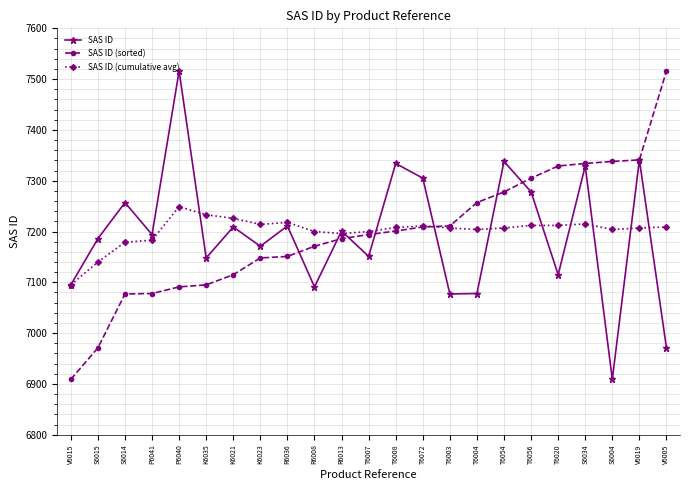

What is the label of the 1st point from the right?

V6005